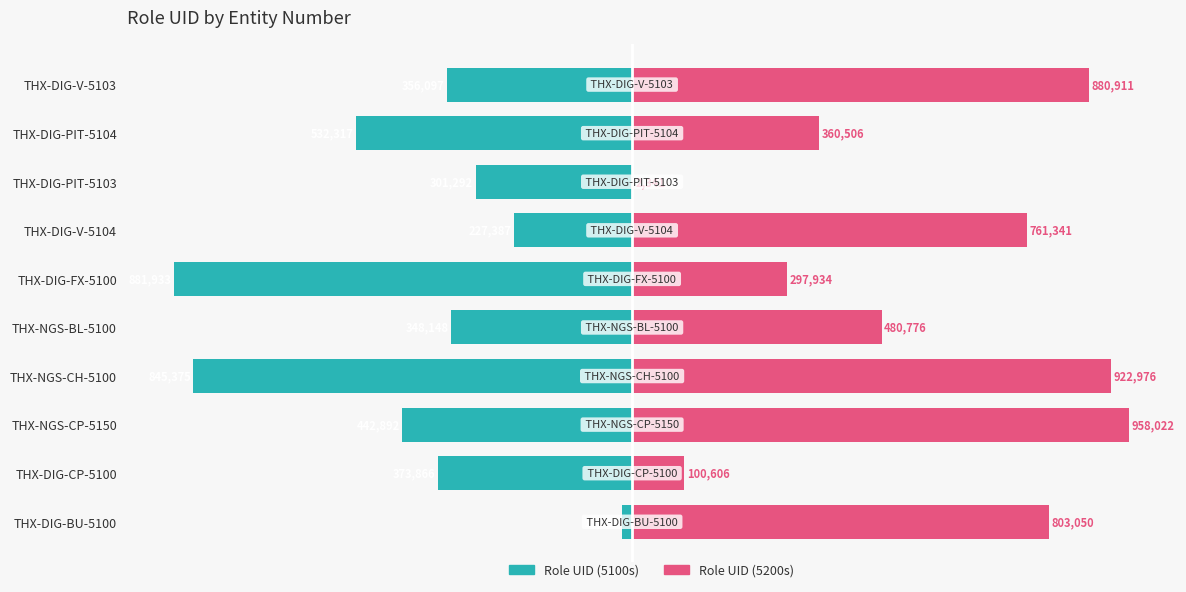

Are the bars grouped side by side (vs. stacked)?

Yes